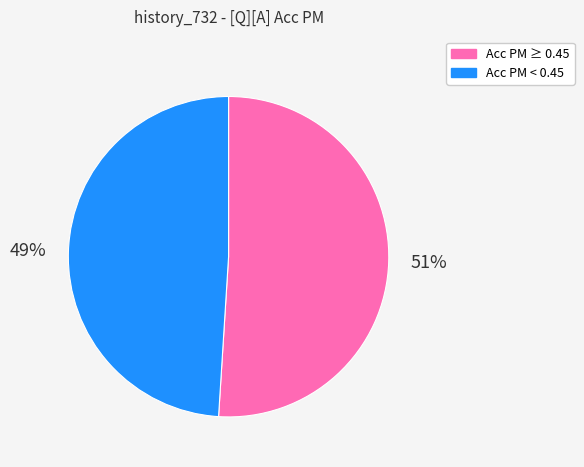

Between Acc PM ≥ 0.45 and Acc PM < 0.45, which is larger?

Acc PM ≥ 0.45